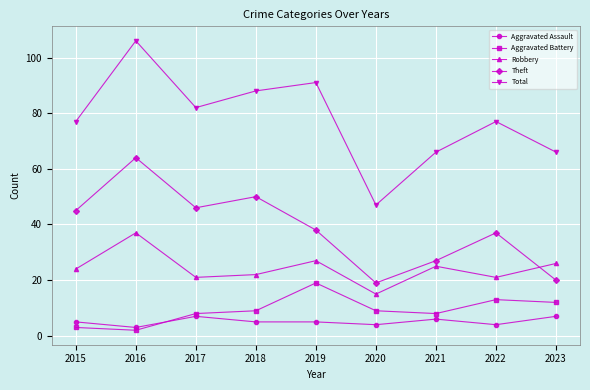

True or false: Aggravated Battery has a value of 8 at 2021.

True